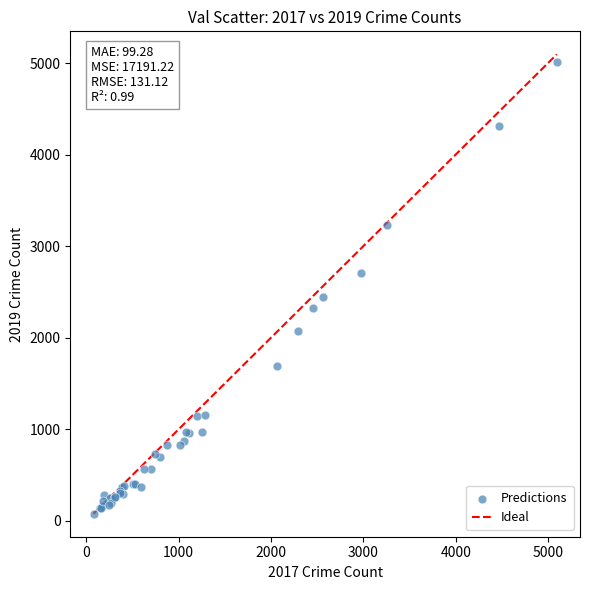

What Y value in the scatter plot is closest to 2542?

2441